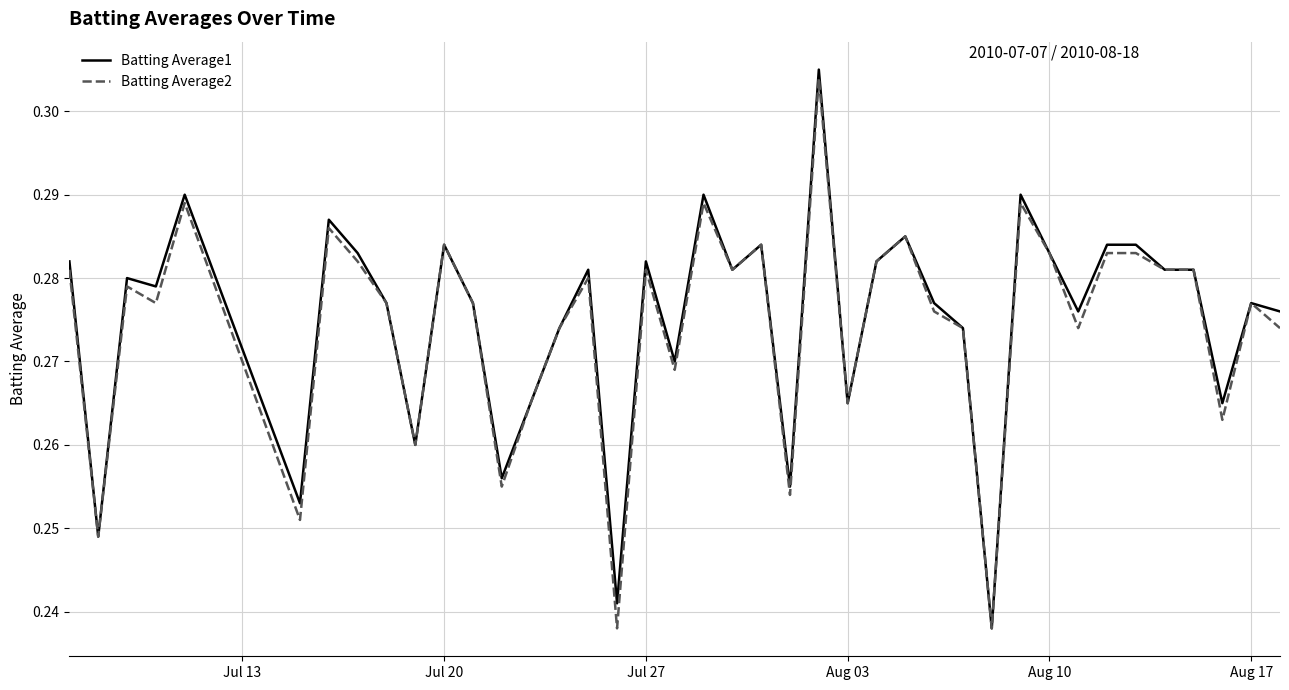

What is the difference between the maximum and second lowest values in the Batting Average2 series?

0.1